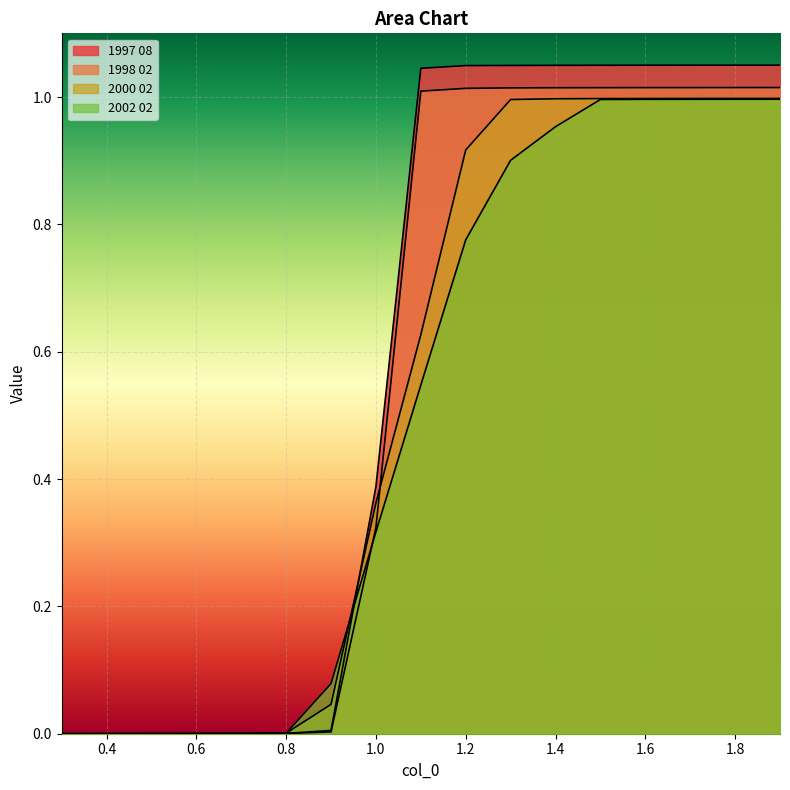

At how many categories does at least one series exceed 0?

16